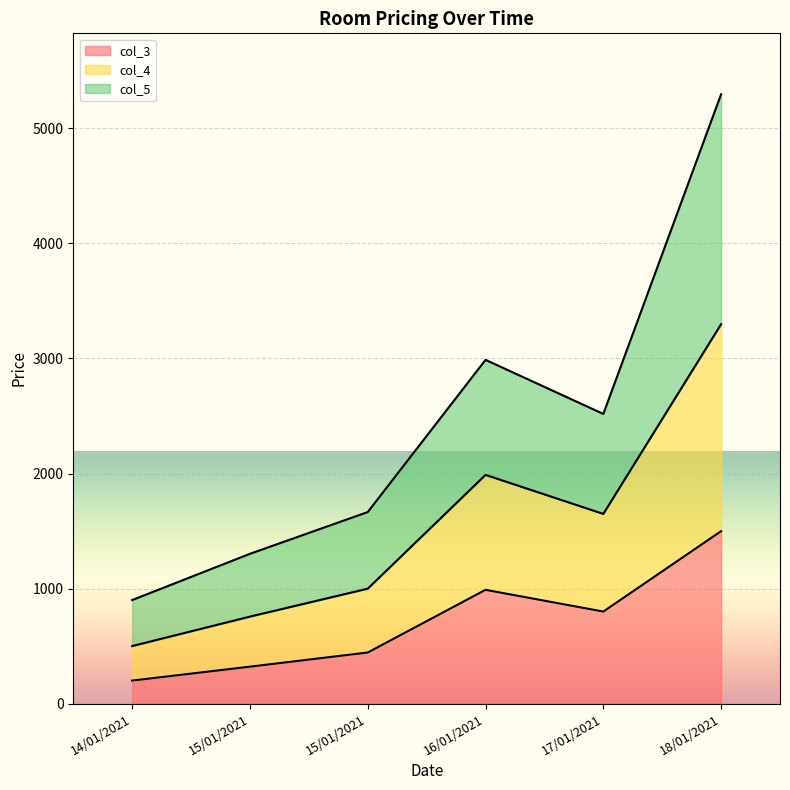

What are all the series names shown in the legend?

col_3, col_4, col_5